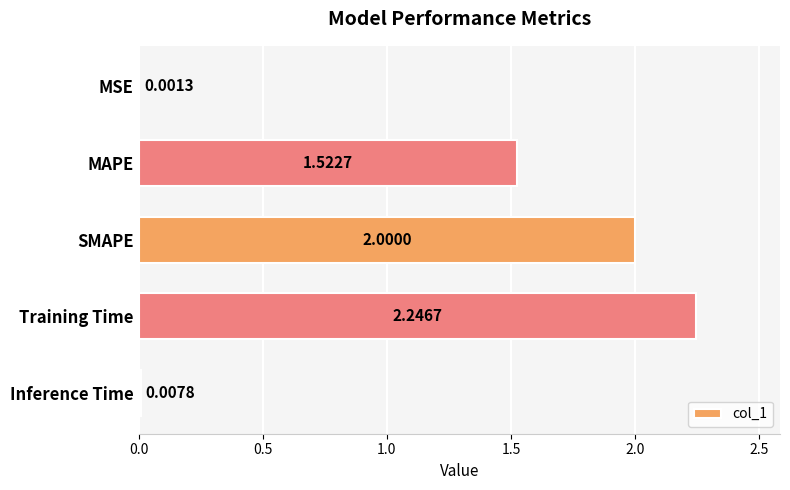

How many series are shown in this chart?

1